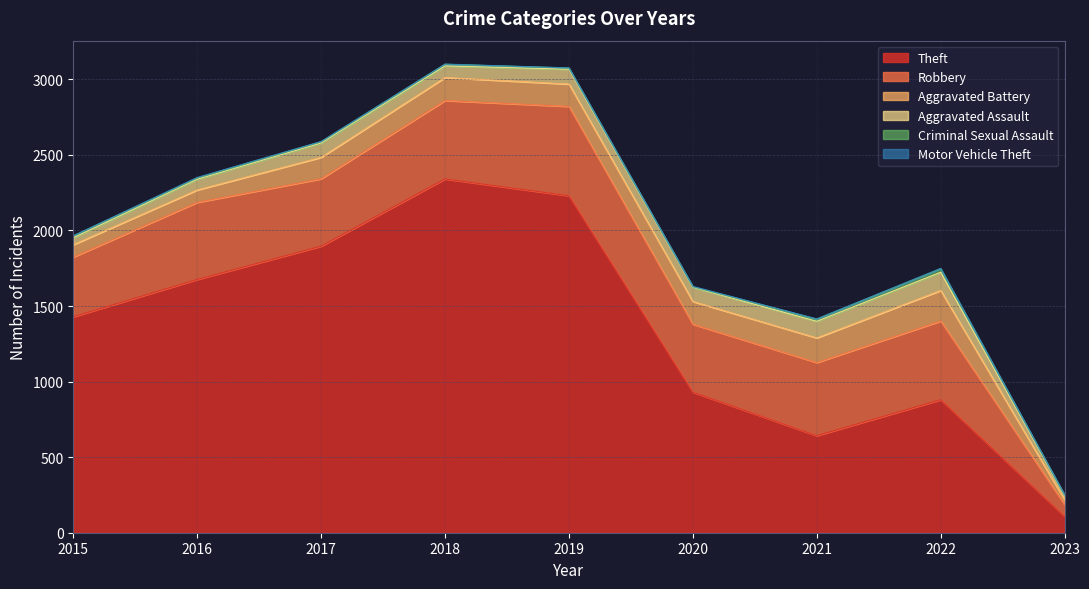

At which label does Theft first exceed 1429?

2016